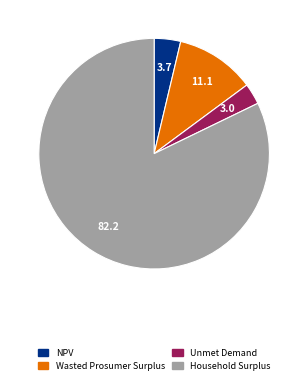

Is it true that Unmet Demand is 3% of the pie?

True